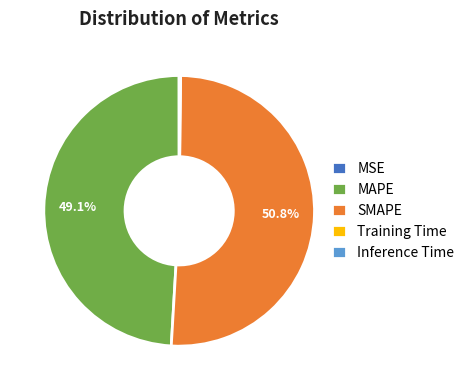

What is the majority slice?

SMAPE